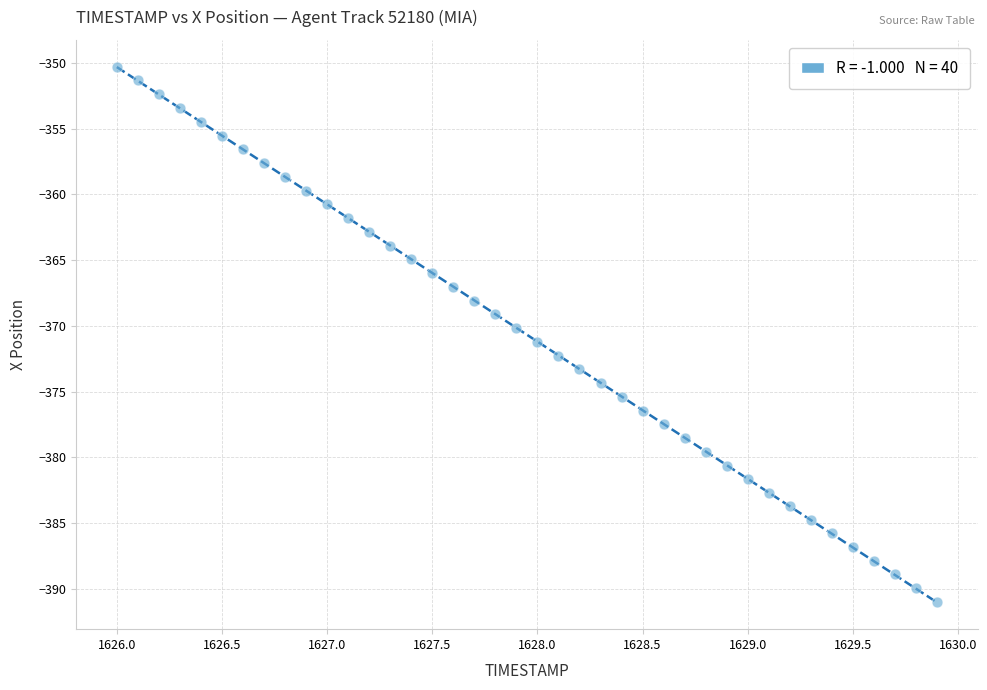

What is the range of Y values (max minus min)?

40.7